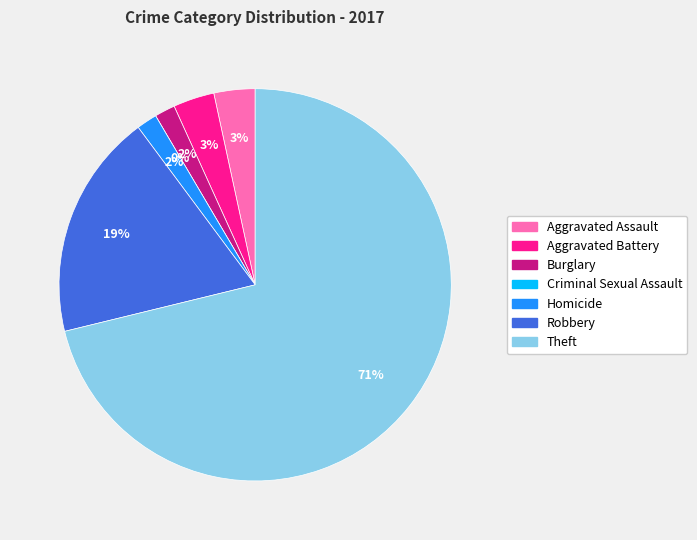

Which category has the smallest portion of the pie?

Criminal Sexual Assault